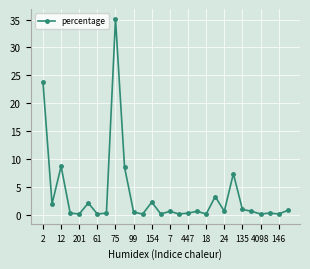

Does the chart display data point markers on the line(s)?

Yes